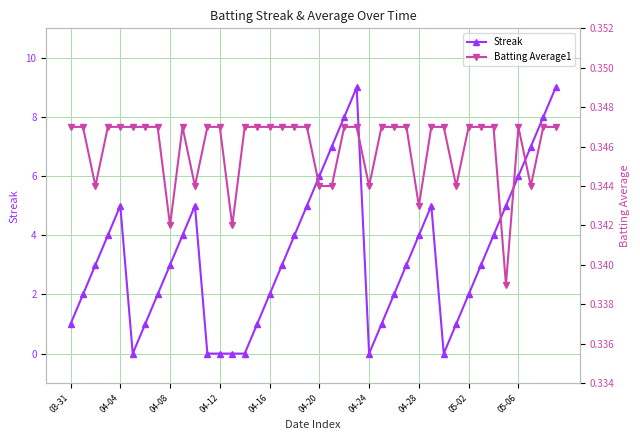

Count the number of categories in the chart.

40